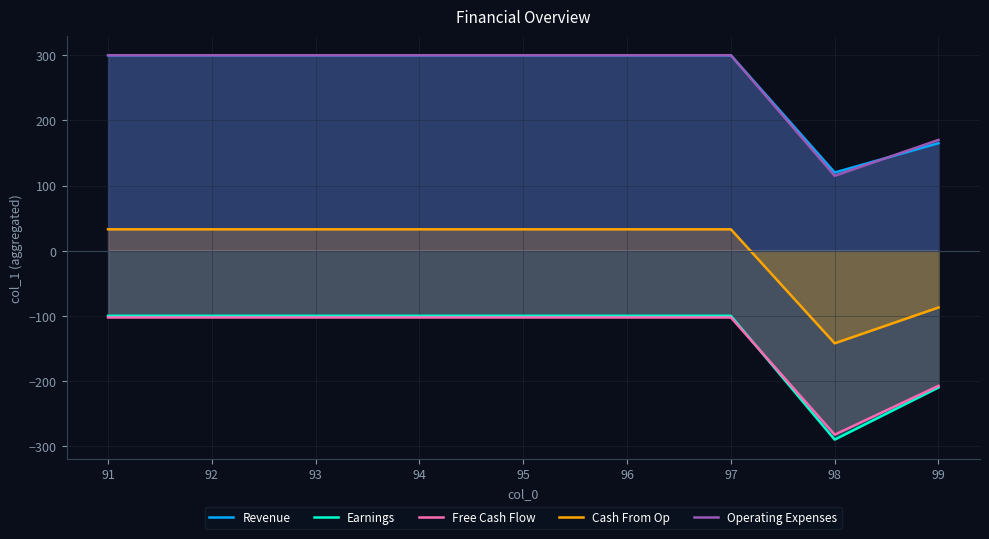

Which series has the largest range (max minus min)?

Earnings